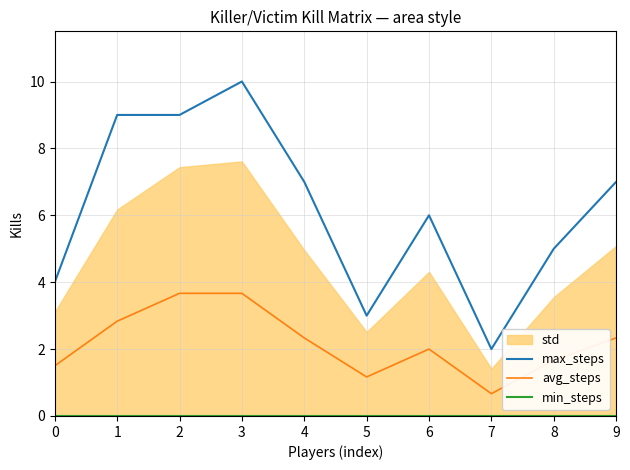

Reading left to right, what are all the values shown in this chart?

max_steps: 4.0	9.0	9.0	10.0	7.0	3.0	6.0	2.0	5.0	7.0
avg_steps: 1.5	2.8	3.7	3.7	2.3	1.2	2.0	0.7	1.7	2.3
min_steps: 0.0	0.0	0.0	0.0	0.0	0.0	0.0	0.0	0.0	0.0